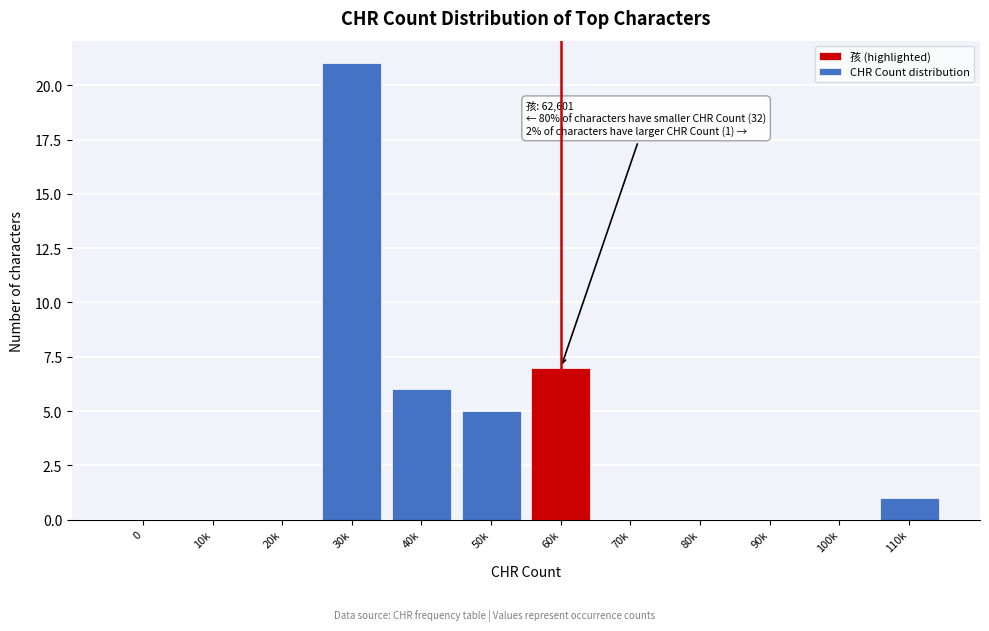

Reading left to right, transcribe all the data shown in this chart.

0=0	10k=0	20k=0	30k=21	40k=6	50k=5	60k=7	70k=0	80k=0	90k=0	100k=0	110k=1